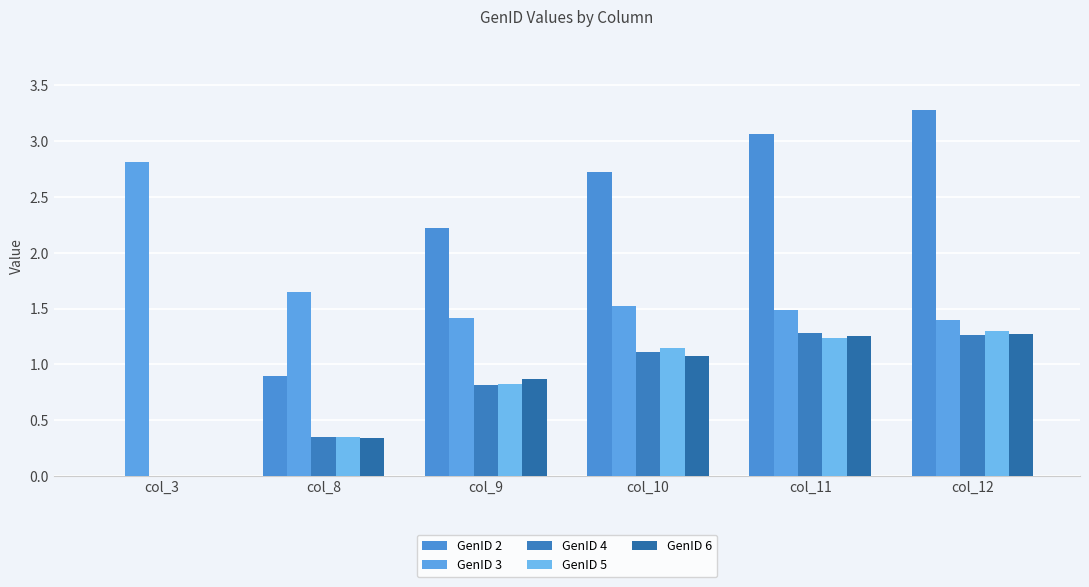

Which series has the largest range (max minus min)?

GenID 2